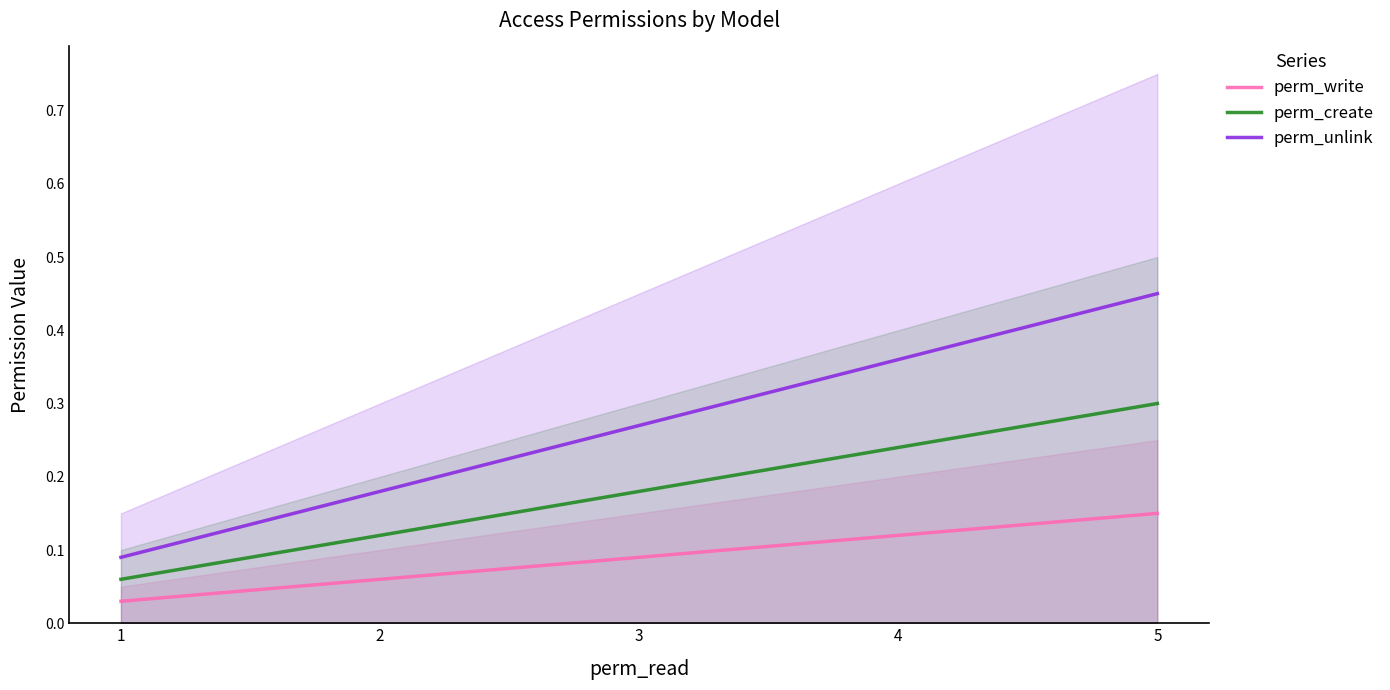

What is the sum of all perm_unlink values?

1.3